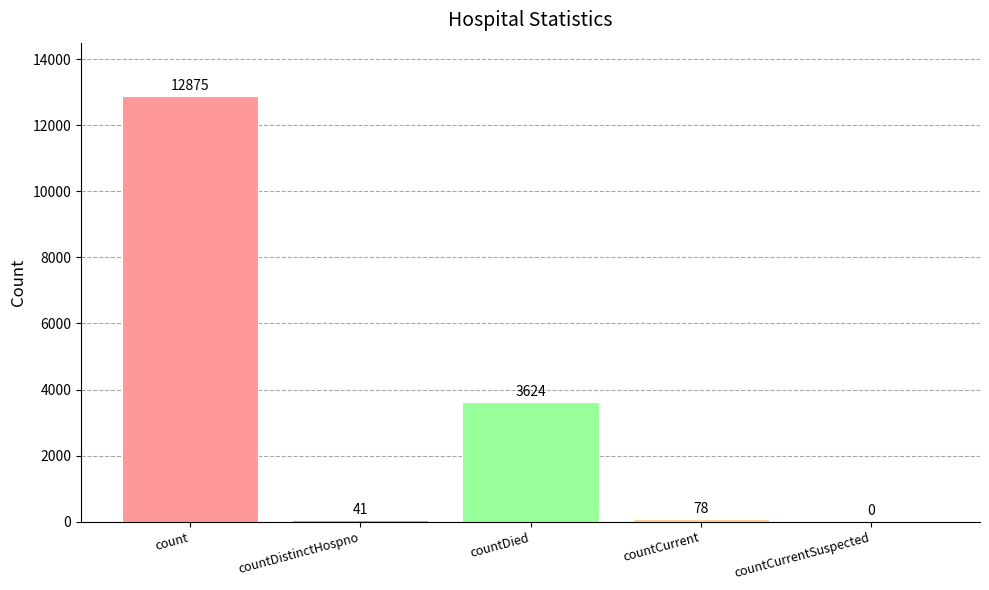

Reading left to right, transcribe all the data shown in this chart.

count=12875	countDistinctHospno=41	countDied=3624	countCurrent=78	countCurrentSuspected=0